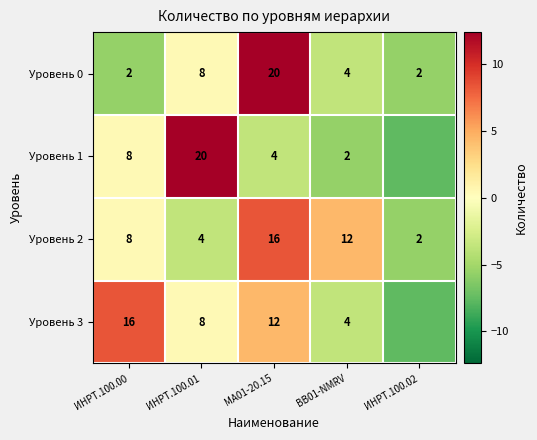

True or false: Уровень 0 has a value of 8.0 at ИНРТ.100.01.

True